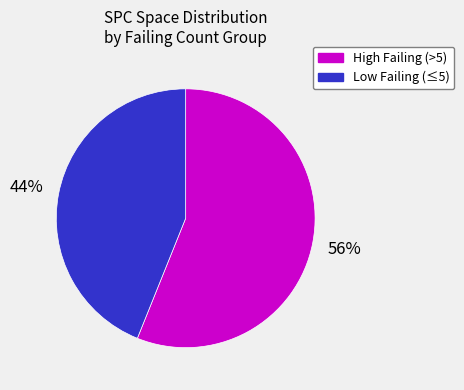

Is there a majority slice in this chart?

Yes